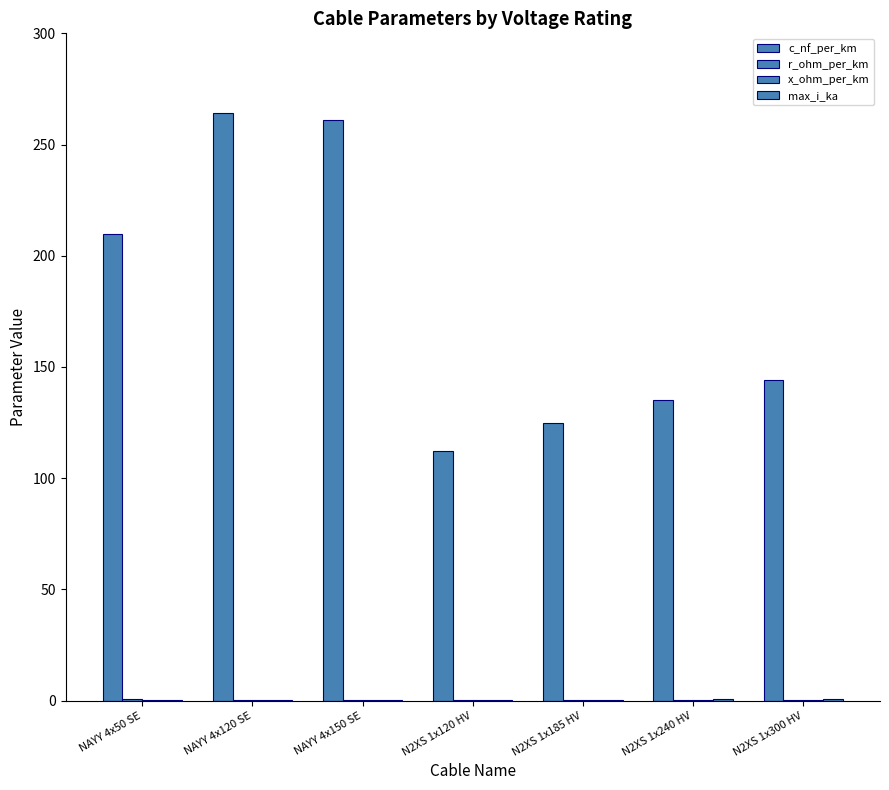

The x_ohm_per_km series shows 0.2 at N2XS 1x120 HV. True or false?

True